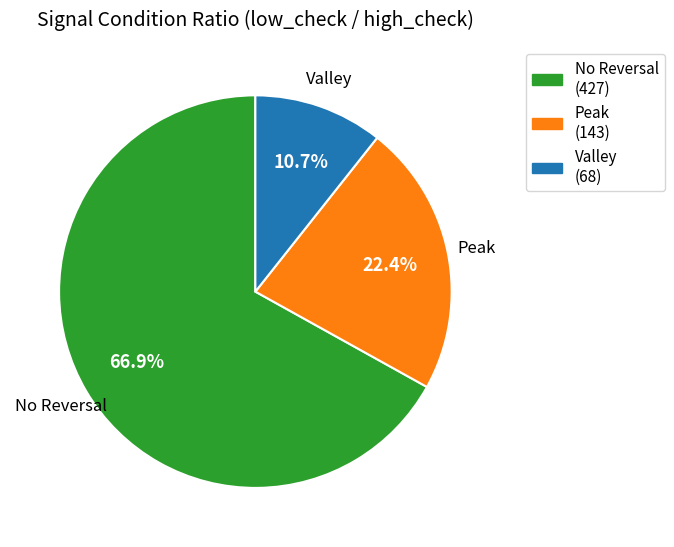

Is there a majority slice in this chart?

Yes